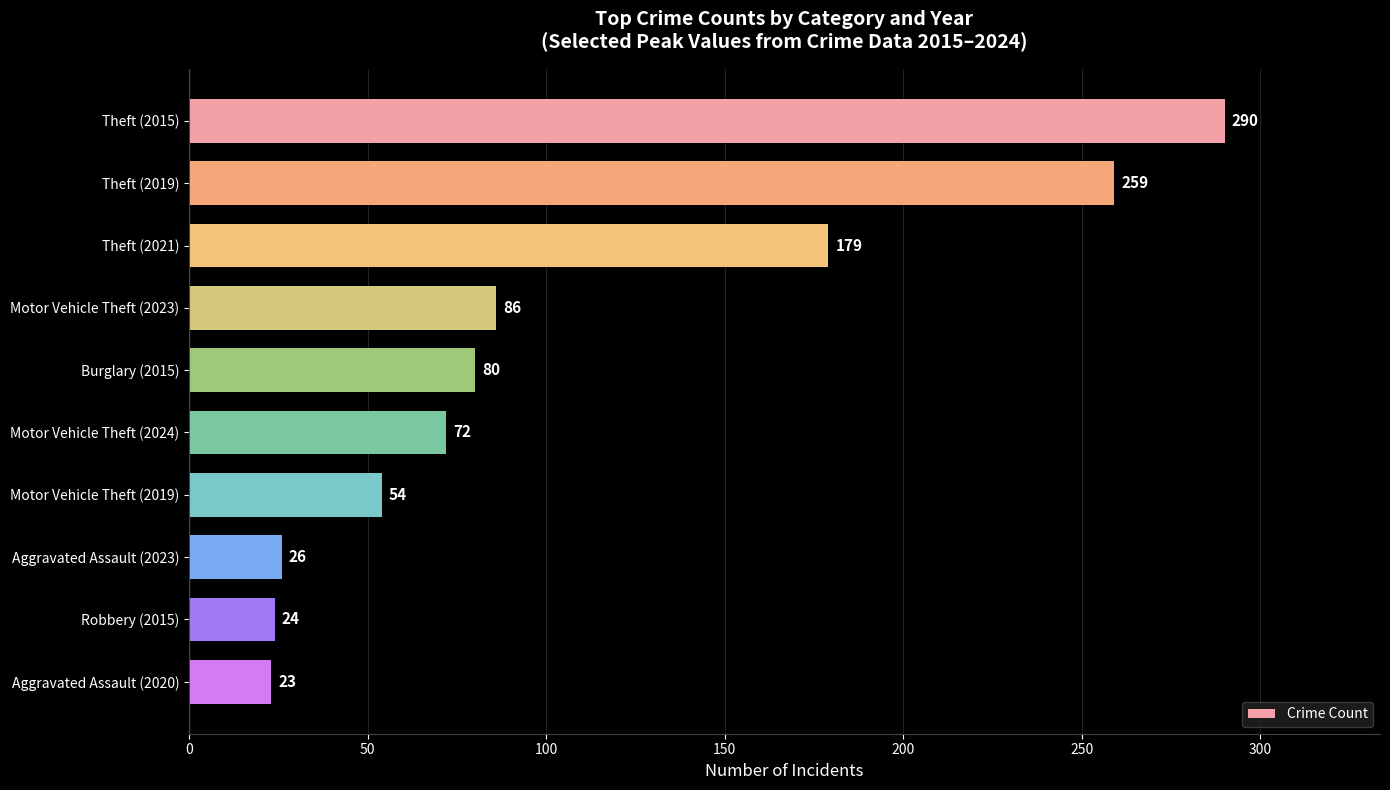

Which label corresponds to the smallest value in the chart?

Aggravated Assault (2020)